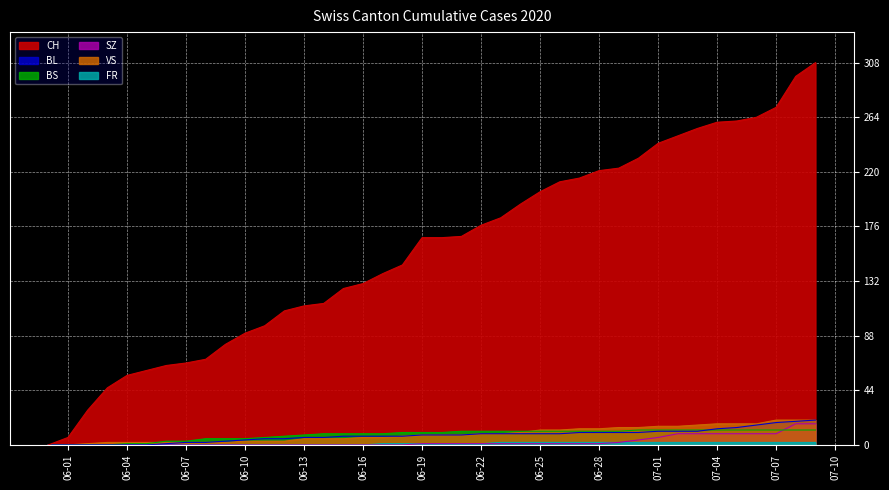

Which series has the largest range (max minus min)?

CH